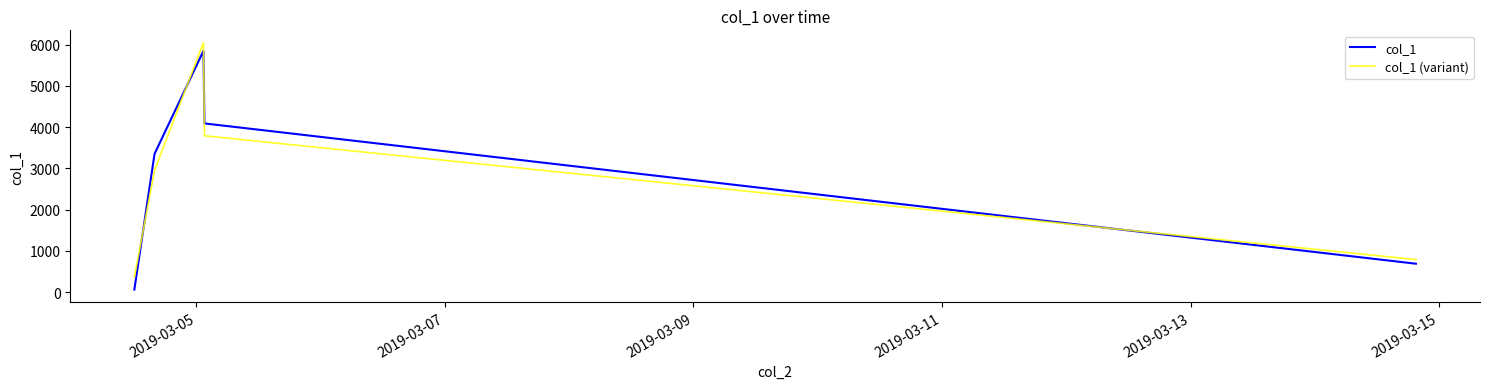

Which series has the largest range (max minus min)?

col_1